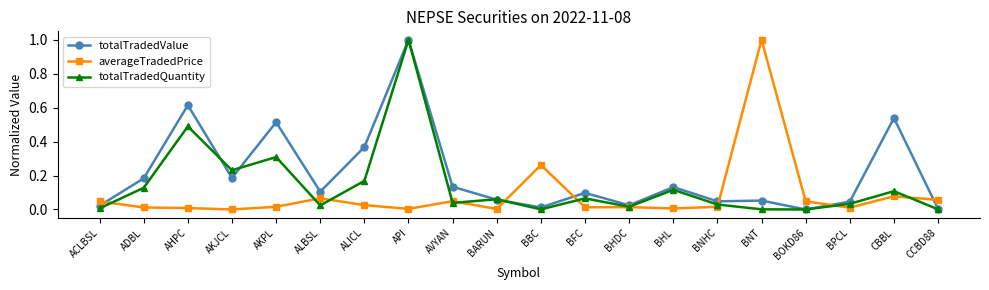

What is the label of the 16th point from the right?

AKPL